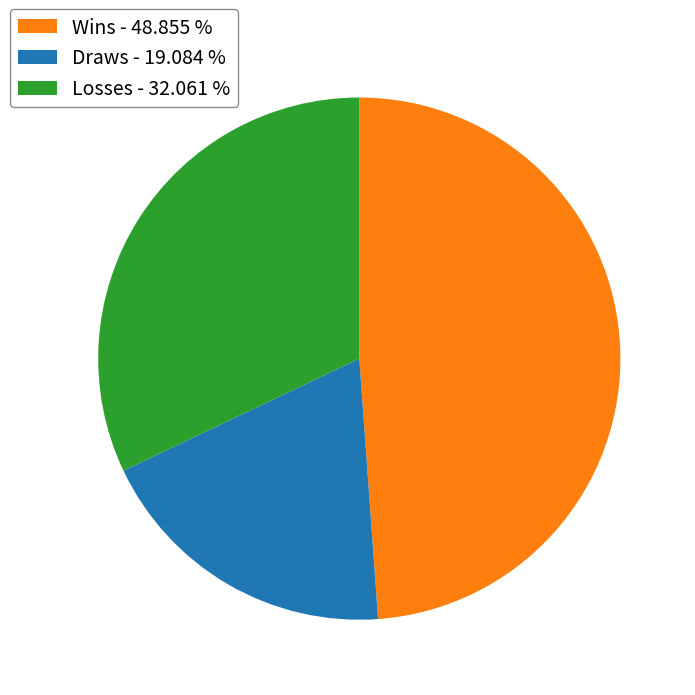

Which slice is the smallest?

Draws - 19.084 %